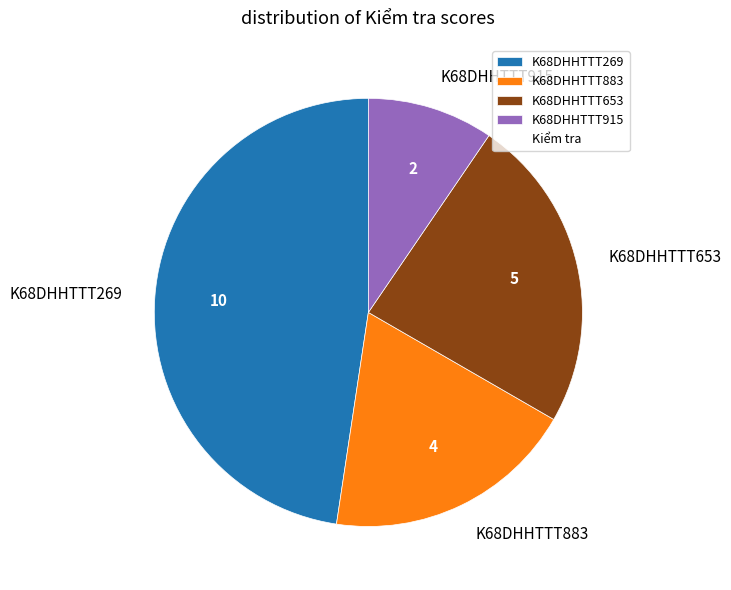

What is the largest slice in the pie chart?

K68DHHTTT269